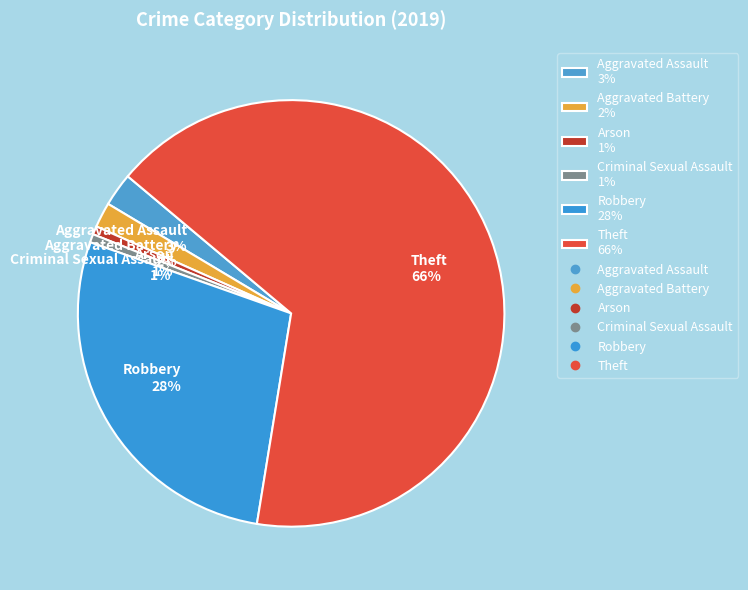

To the nearest percent, what is the difference between the Robbery 28% and Arson 1% slice percentages?

27%